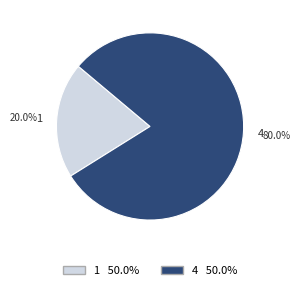

What is the smallest slice in the pie chart?

1